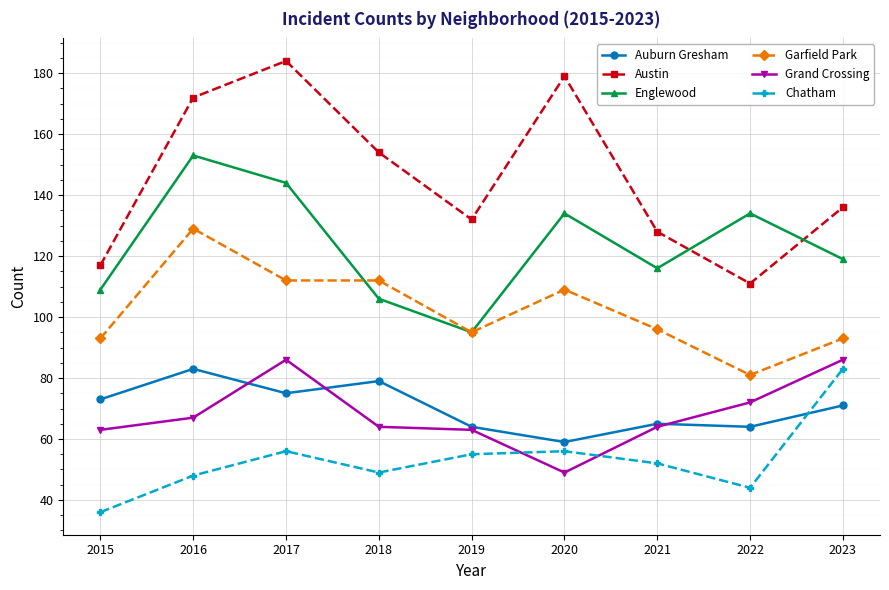

True or false: Chatham and Austin intersect in this chart.

False